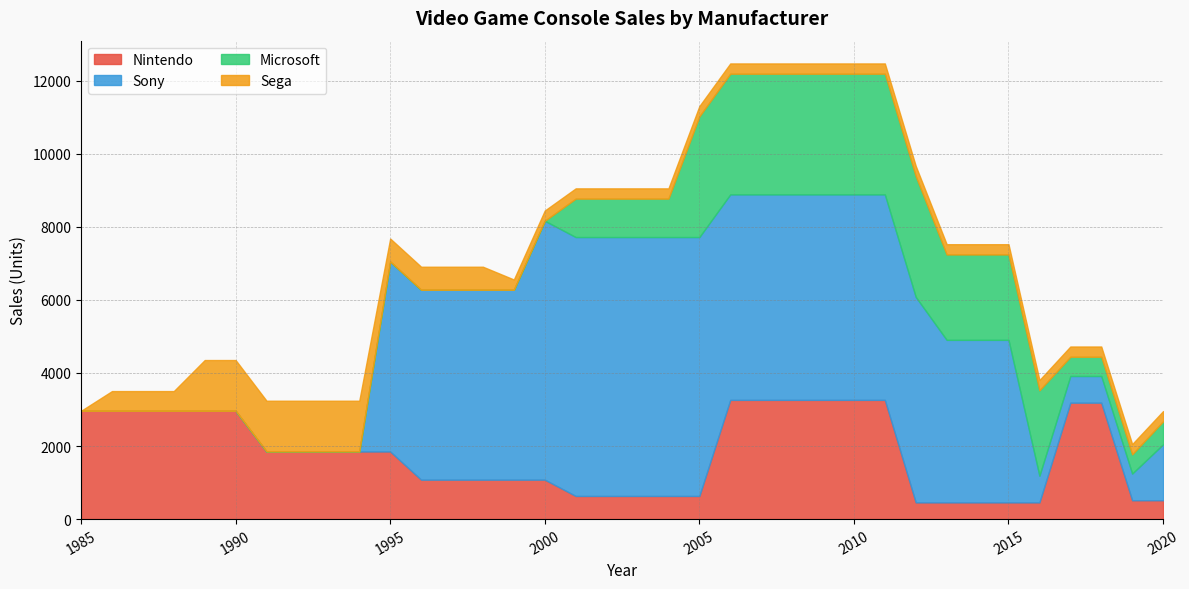

What is the difference between the Nintendo values at 1995 and 2010?

1413.2